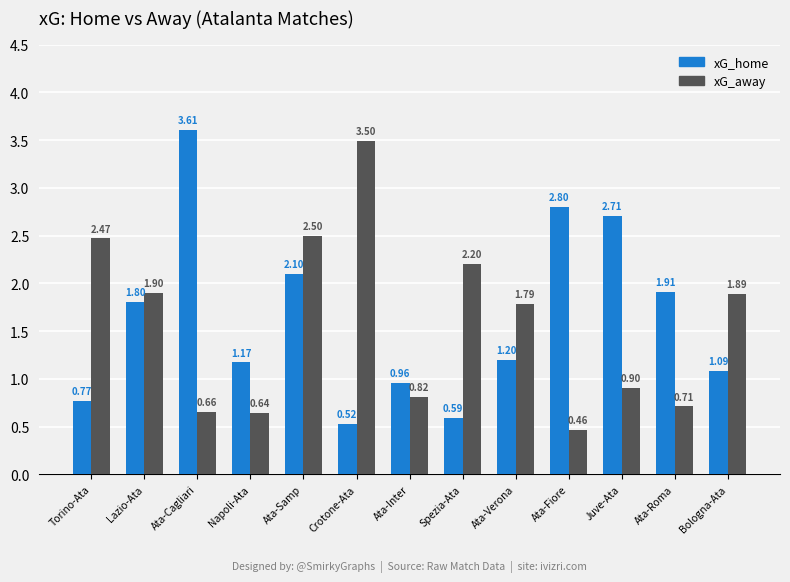

How many bars are there in each group?

2